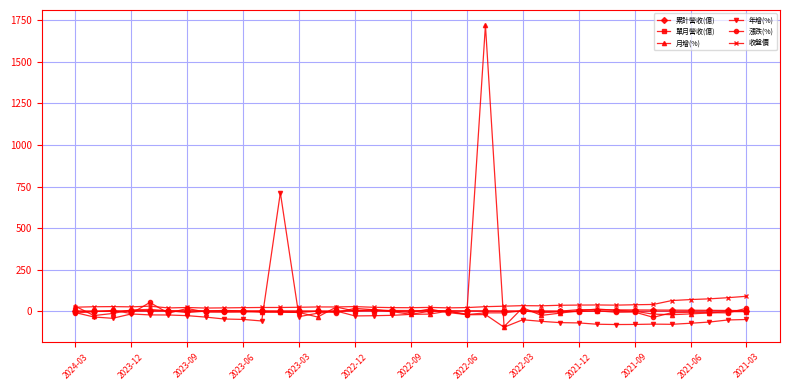

How many lines are shown in the chart?

6